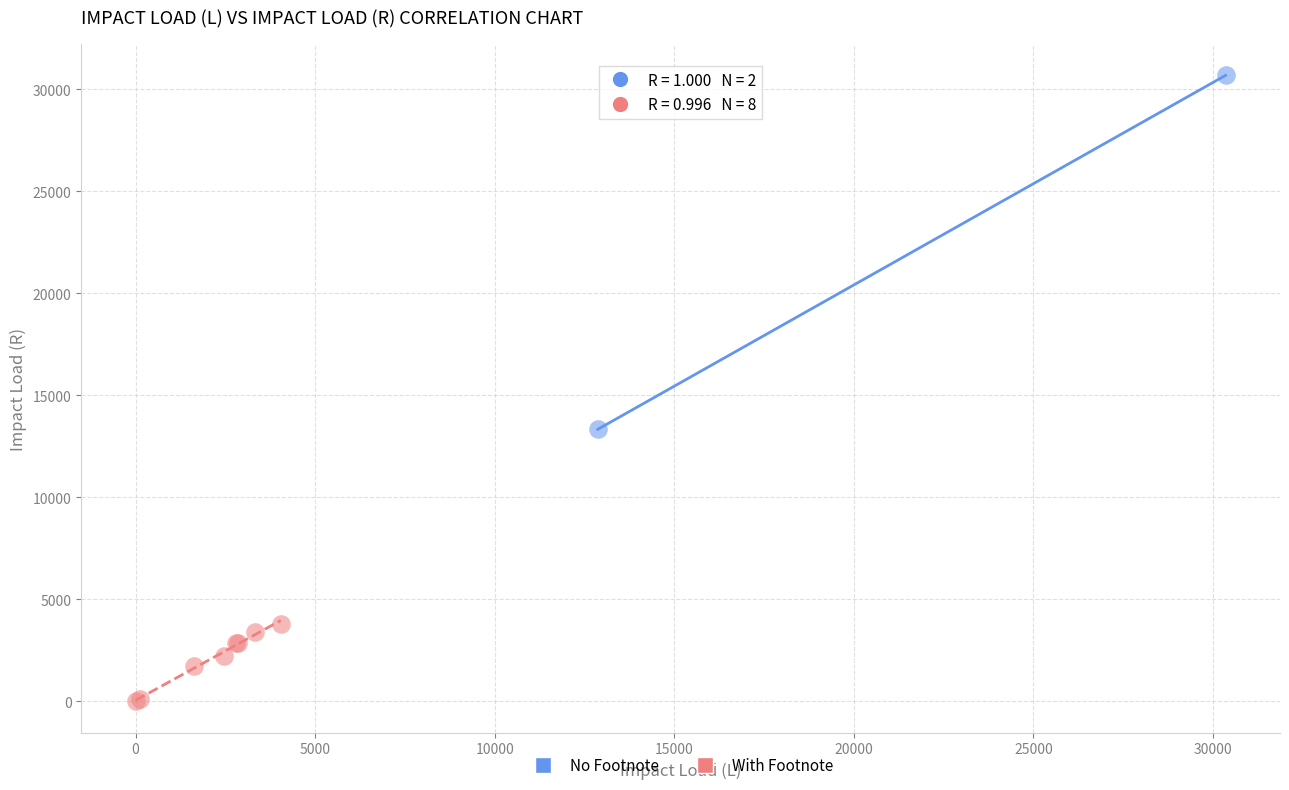

Which series has the widest spread of Y values?

No Footnote